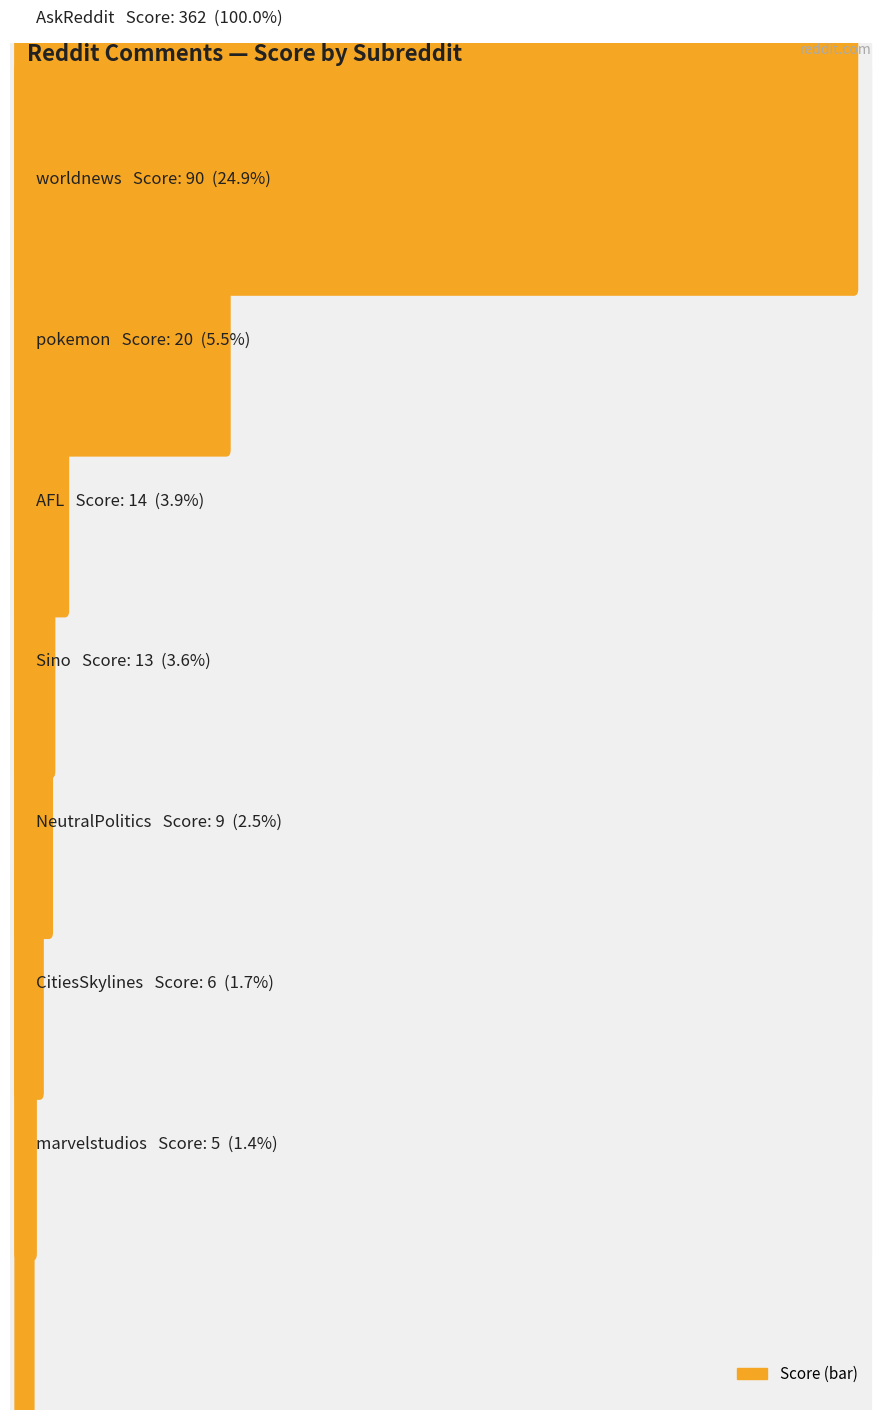

At how many categories does at least one series exceed 114?

1